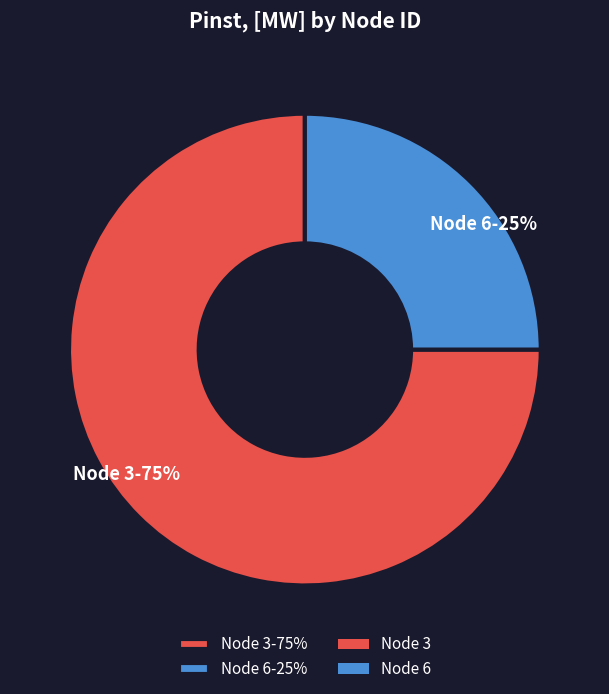

Is the sum of Node 6-25% and Node 3-75% greater than half?

Yes